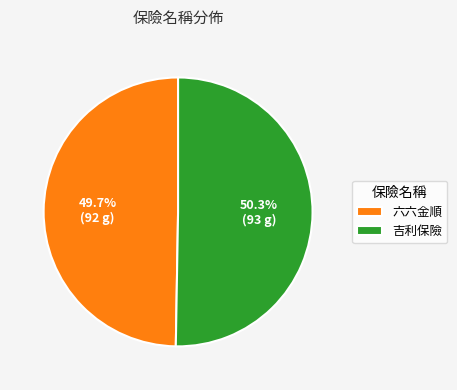

To the nearest percent, what is the average slice percentage?

50%